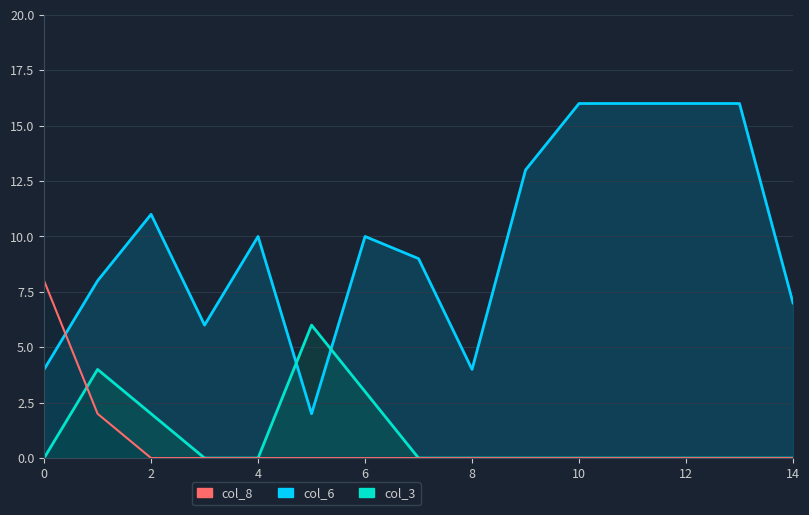

What is the difference between the maximum and minimum values in the col_8 series?

8